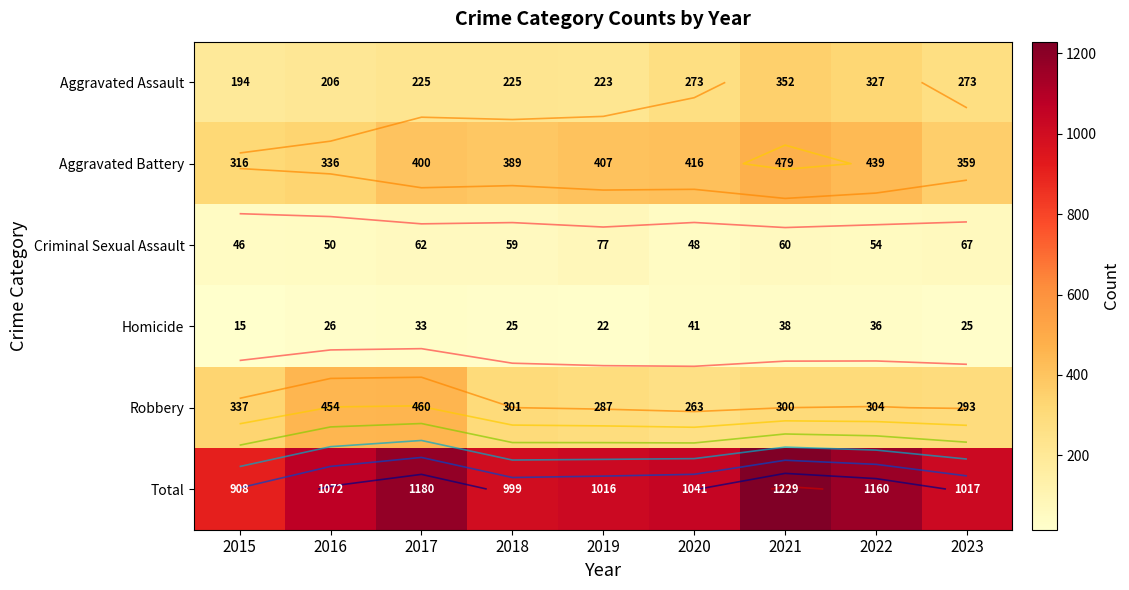

What is the minimum value for Robbery?

263